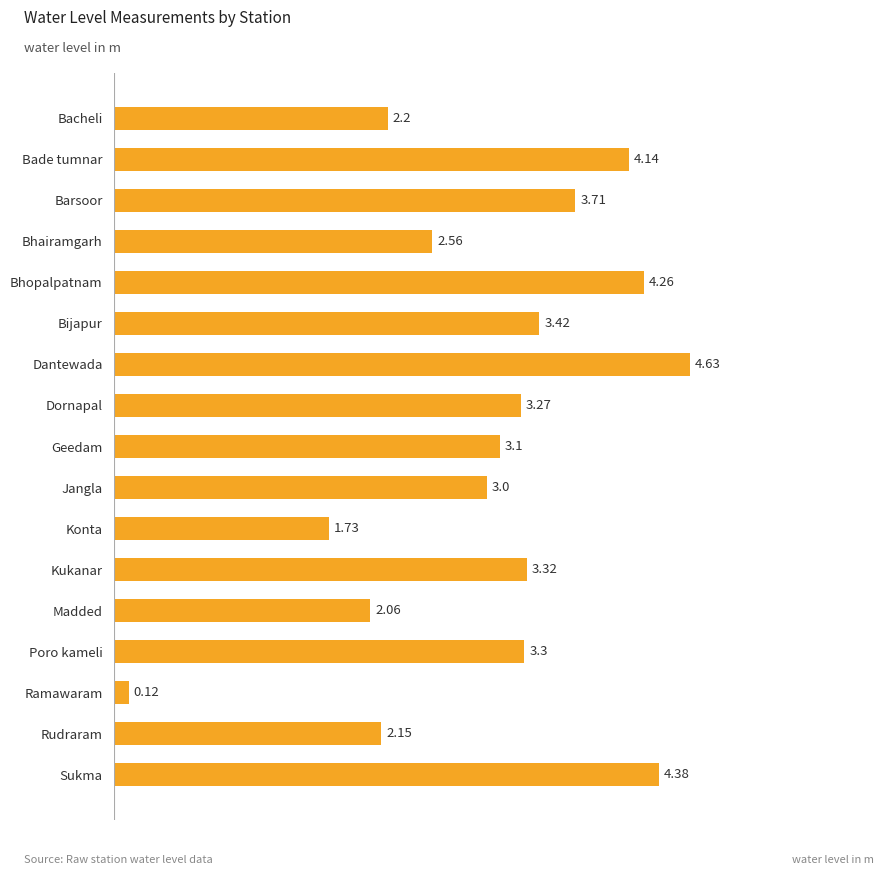

Does the chart contain any negative values?

No